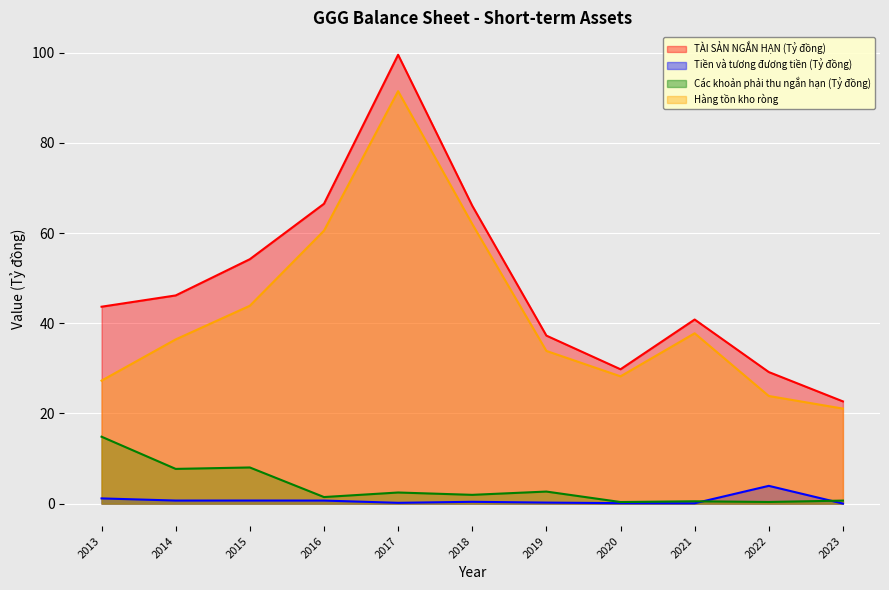

Reading right to left, transcribe all the data shown in this chart.

TÀI SẢN NGẮN HẠN (Tỷ đồng): 2023=22.7	2022=29.2	2021=40.8	2020=29.8	2019=37.3	2018=66.1	2017=99.6	2016=66.5	2015=54.2	2014=46.2	2013=43.7
Tiền và tương đương tiền (Tỷ đồng): 2023=0.0	2022=3.9	2021=0.1	2020=0.1	2019=0.2	2018=0.4	2017=0.2	2016=0.7	2015=0.7	2014=0.7	2013=1.2
Các khoản phải thu ngắn hạn (Tỷ đồng): 2023=0.7	2022=0.4	2021=0.5	2020=0.4	2019=2.7	2018=1.9	2017=2.5	2016=1.5	2015=8.0	2014=7.7	2013=14.8
Hàng tồn kho ròng: 2023=21.1	2022=23.9	2021=37.8	2020=28.2	2019=33.9	2018=62.0	2017=91.5	2016=60.5	2015=43.9	2014=36.4	2013=27.3